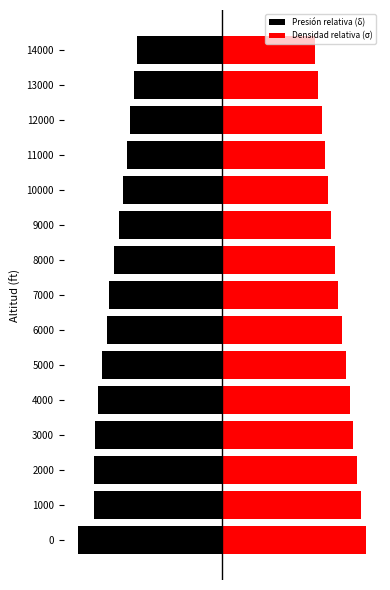

Is it true that Presión relativa (δ) equals -1.0 at 0?

True